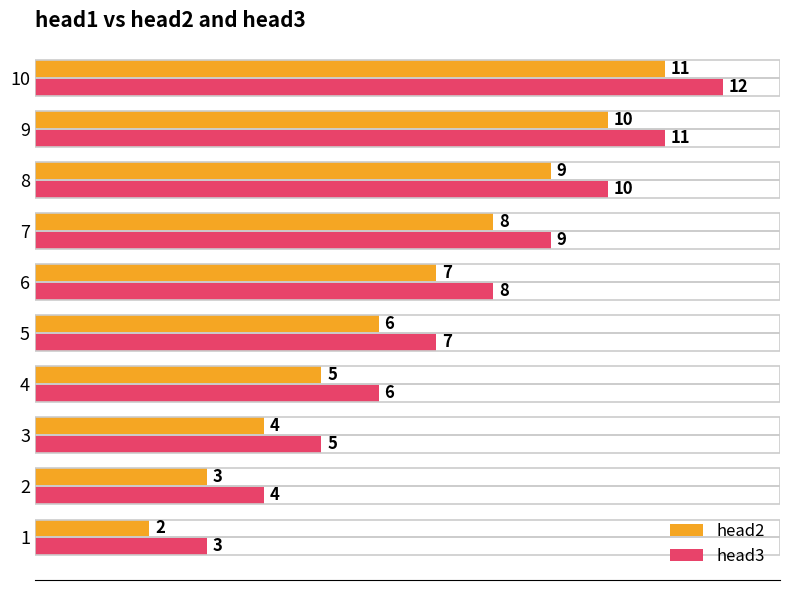

At how many categories does at least one series exceed 2?

10